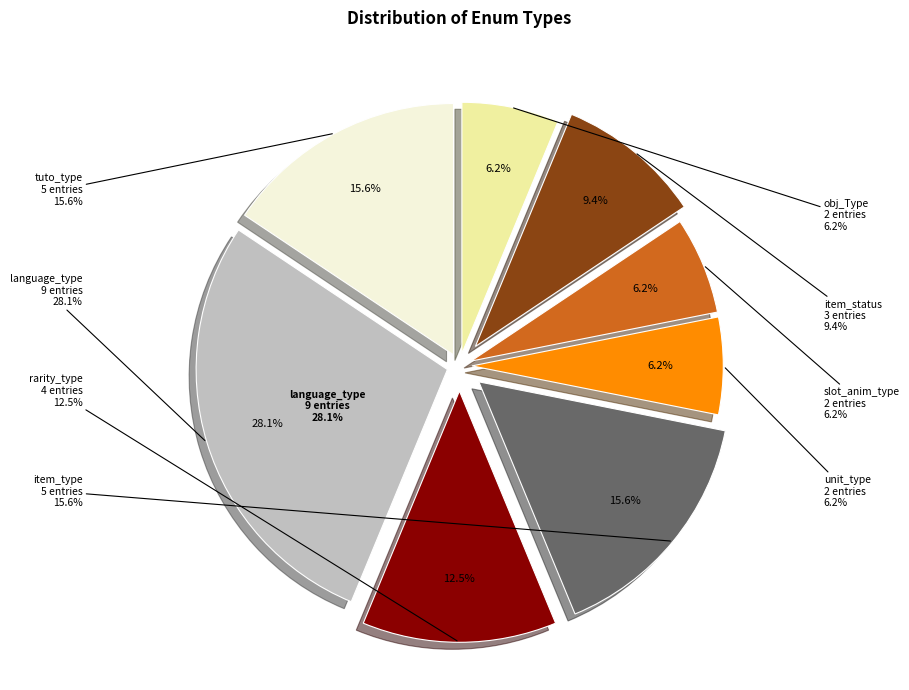

To the nearest percent, what is the average slice percentage?

12%